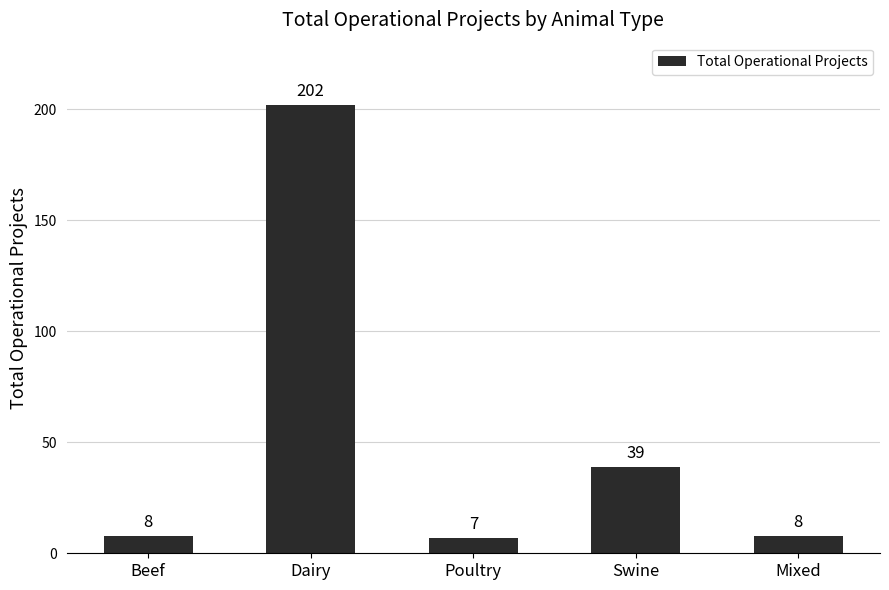

What is the smallest value displayed?

7